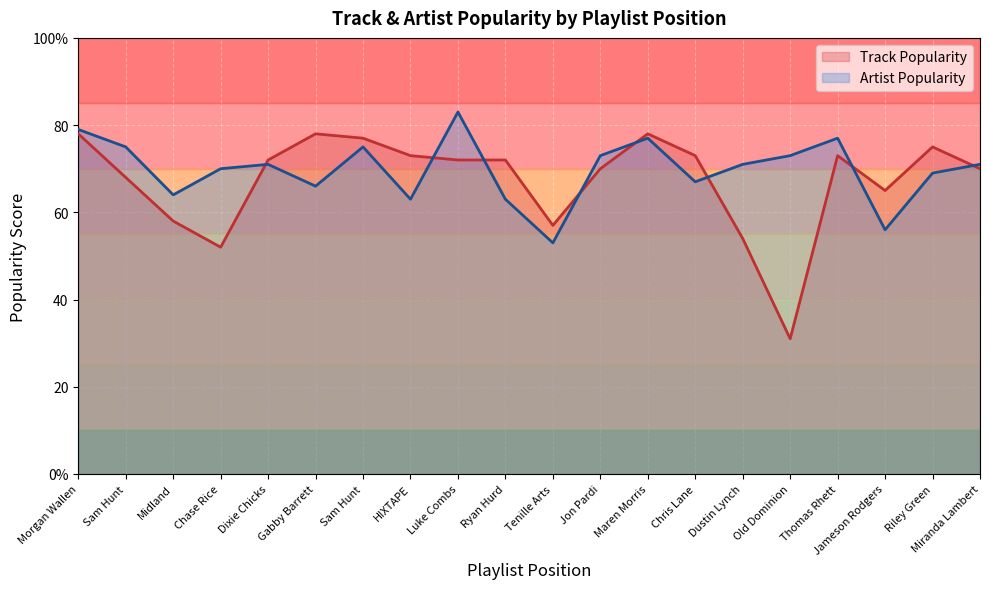

How many interior local peaks does the Artist Popularity series have?

5